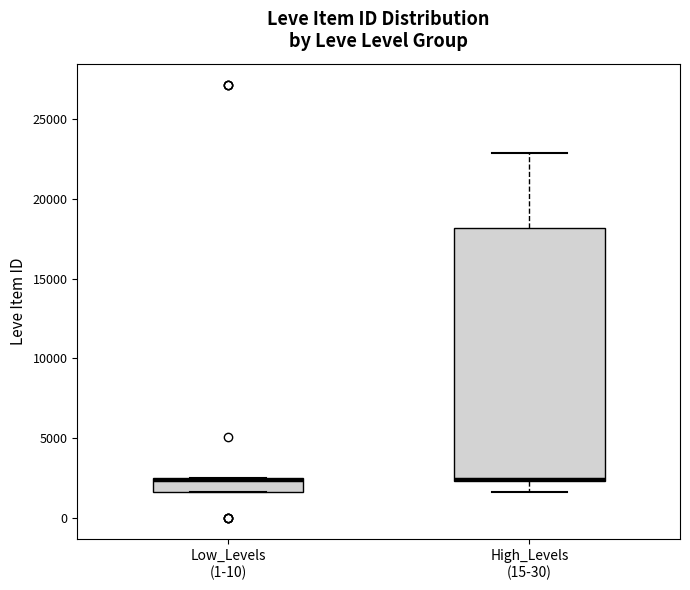

Which box is the tallest, from its lower edge to its upper edge?

High_Levels (15-30)